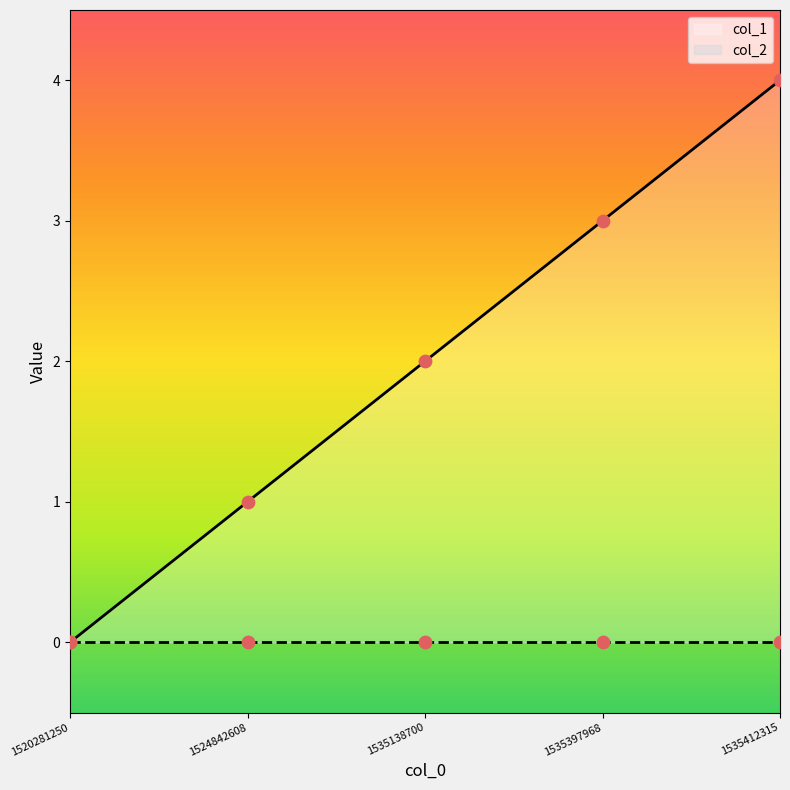

Which has a higher value, 1535138700 or 1520281250?

1535138700